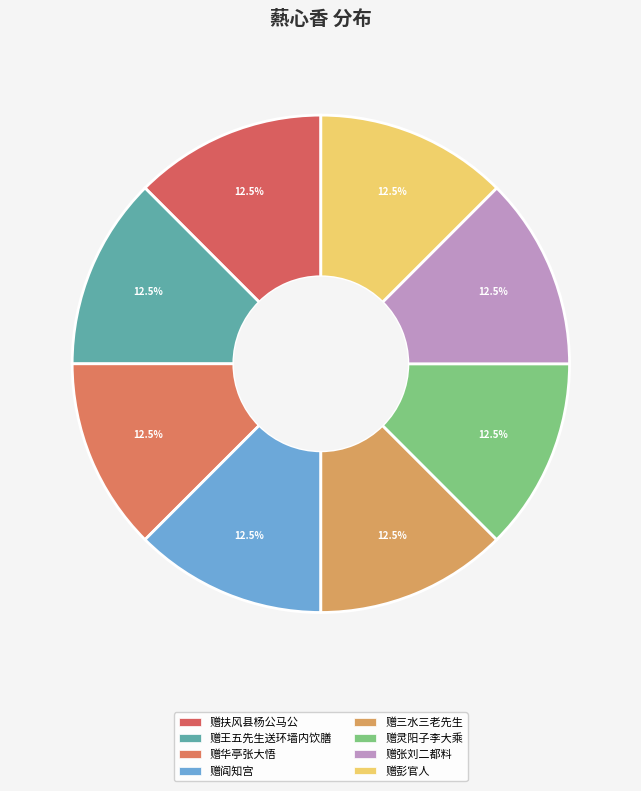

How many slices are in this pie chart?

8